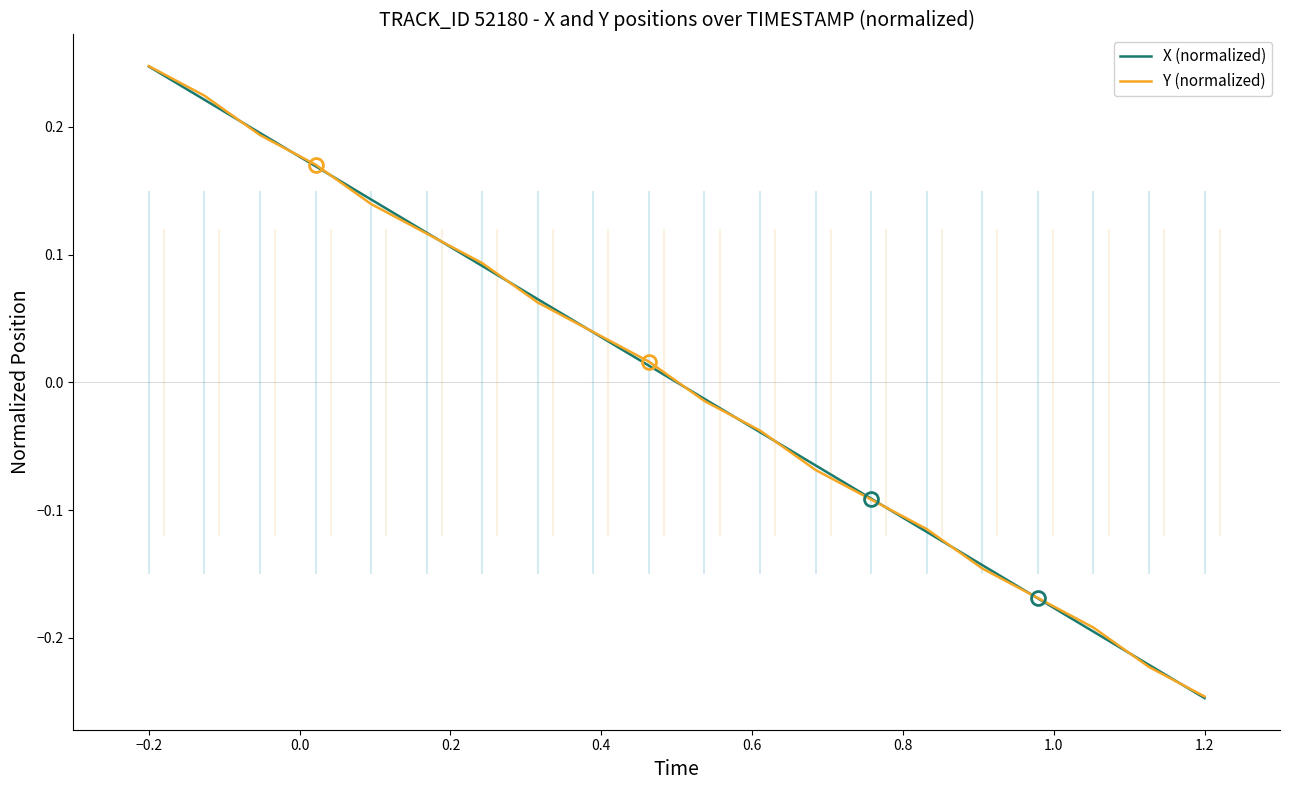

List the series in order of their peak value, highest first.

Y (normalized), X (normalized)